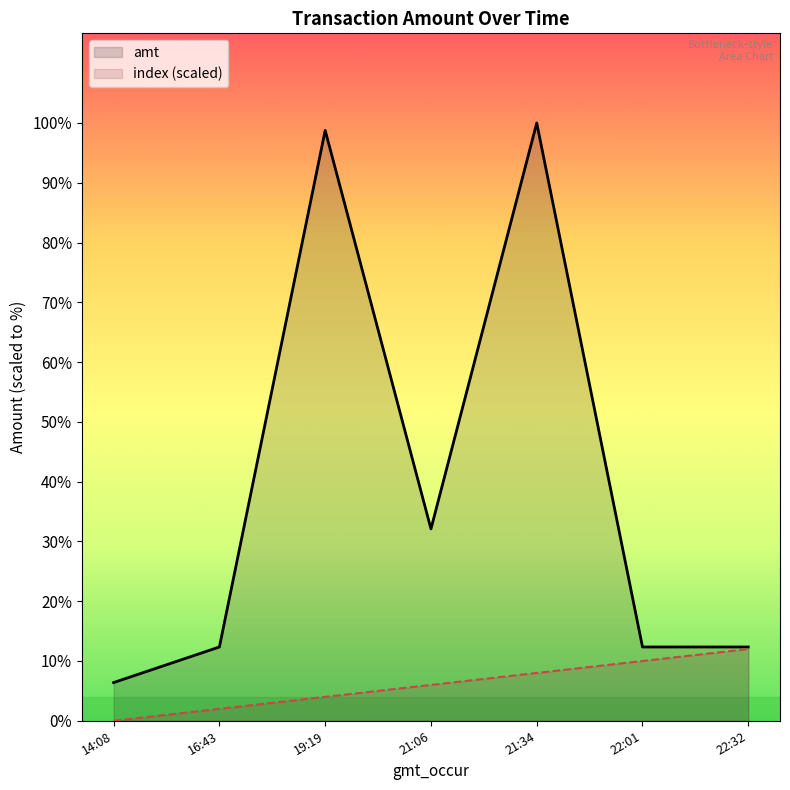

True or false: amt has a value of 518 at 14:08.

True